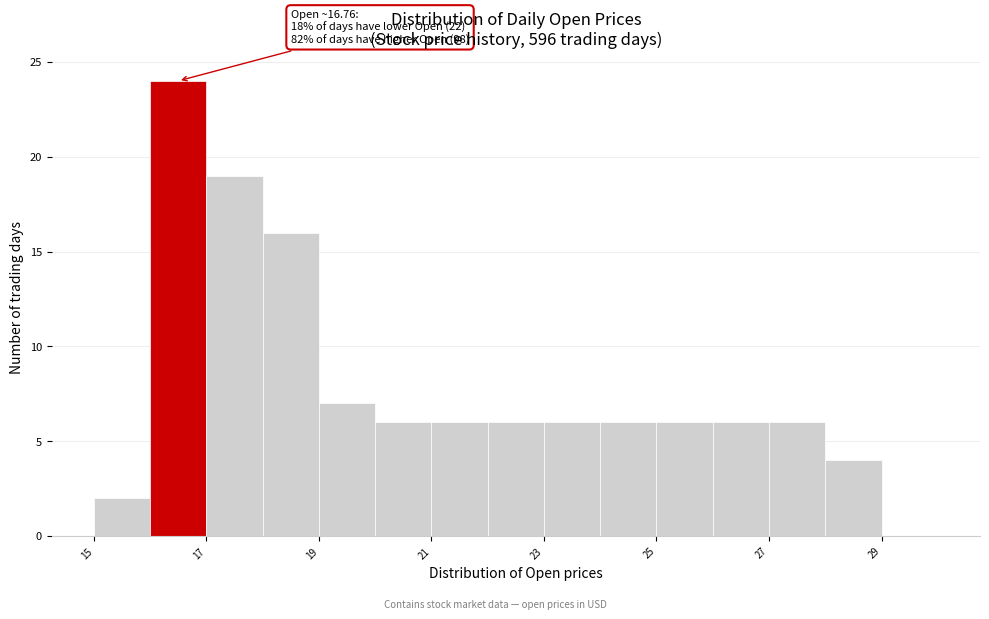

Which range on the x-axis has the tallest bar?

16 to 17